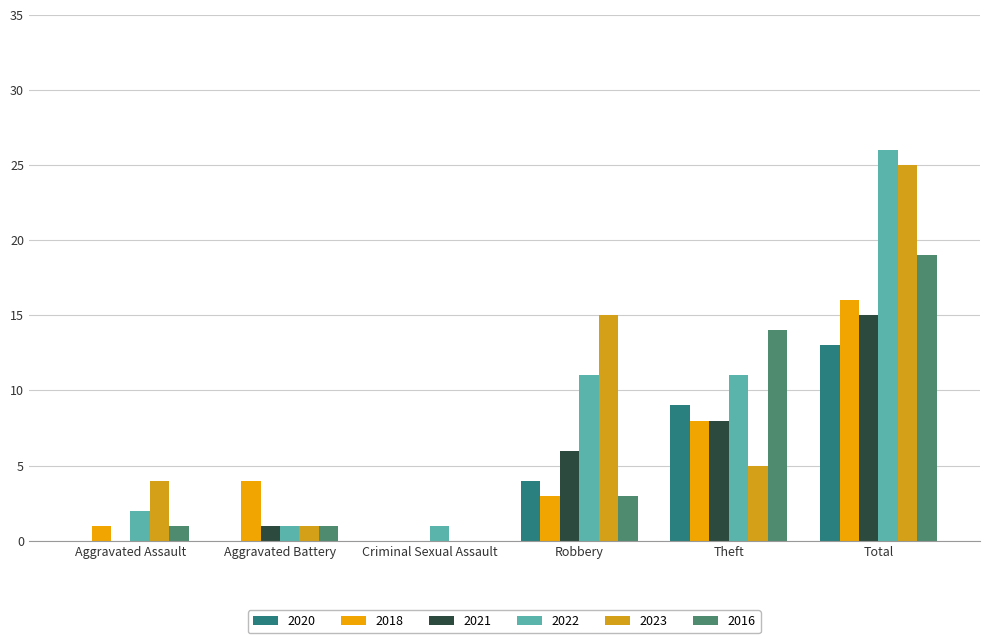

How many groups of bars are there?

6